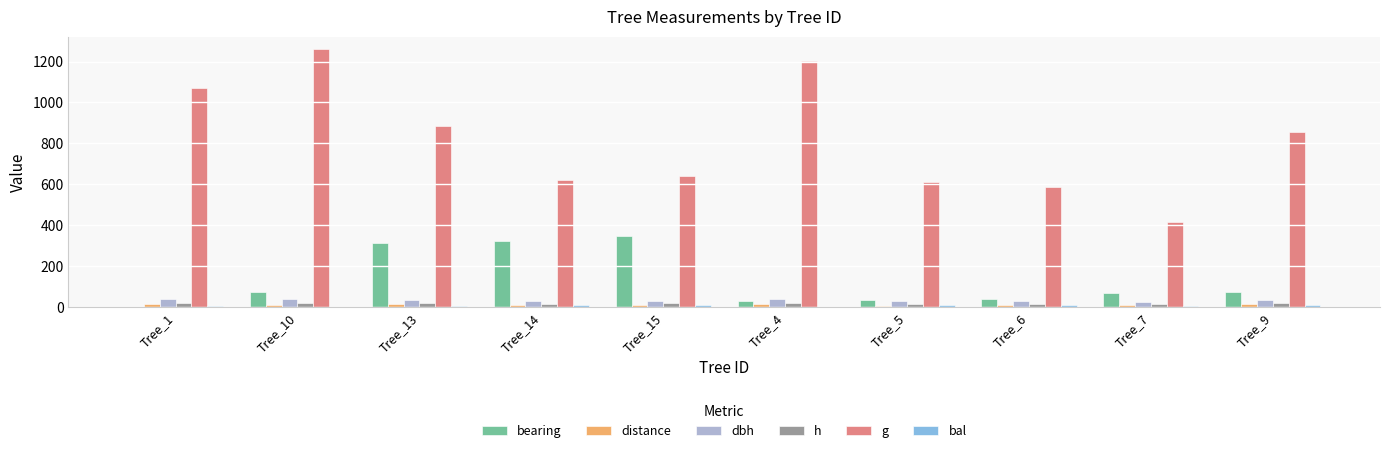

Is it true that dbh equals 33.0 at Tree_9?

True